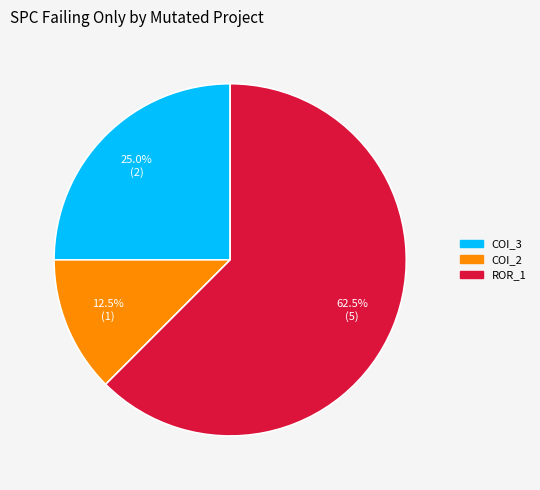

How many segments does this pie chart have?

3